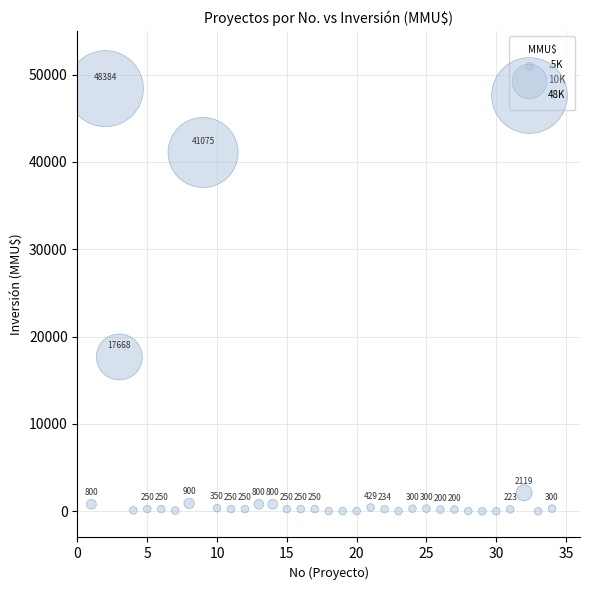

What is the range of X values (max minus min)?

33